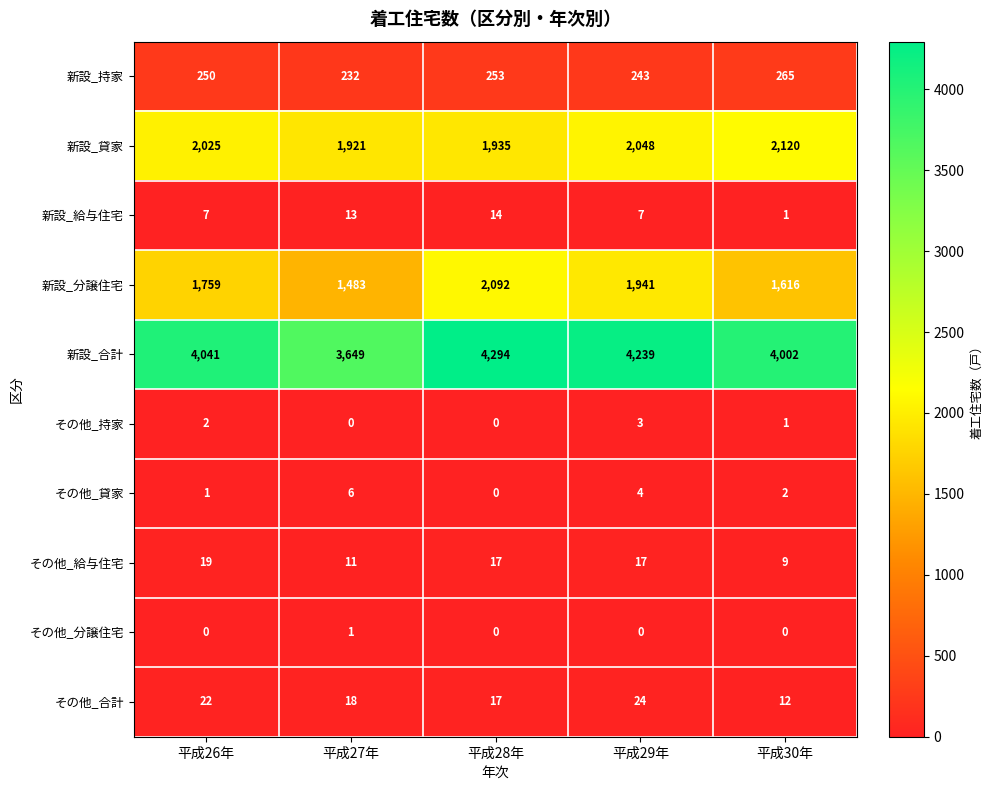

Between 平成28年 and 平成30年, which series saw the biggest shift?

新設_分譲住宅